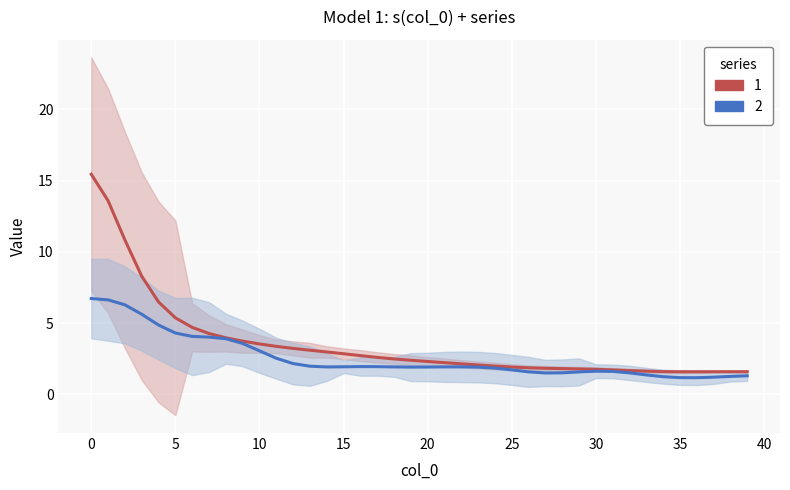

Between 7 and 38, which series saw the biggest shift?

2